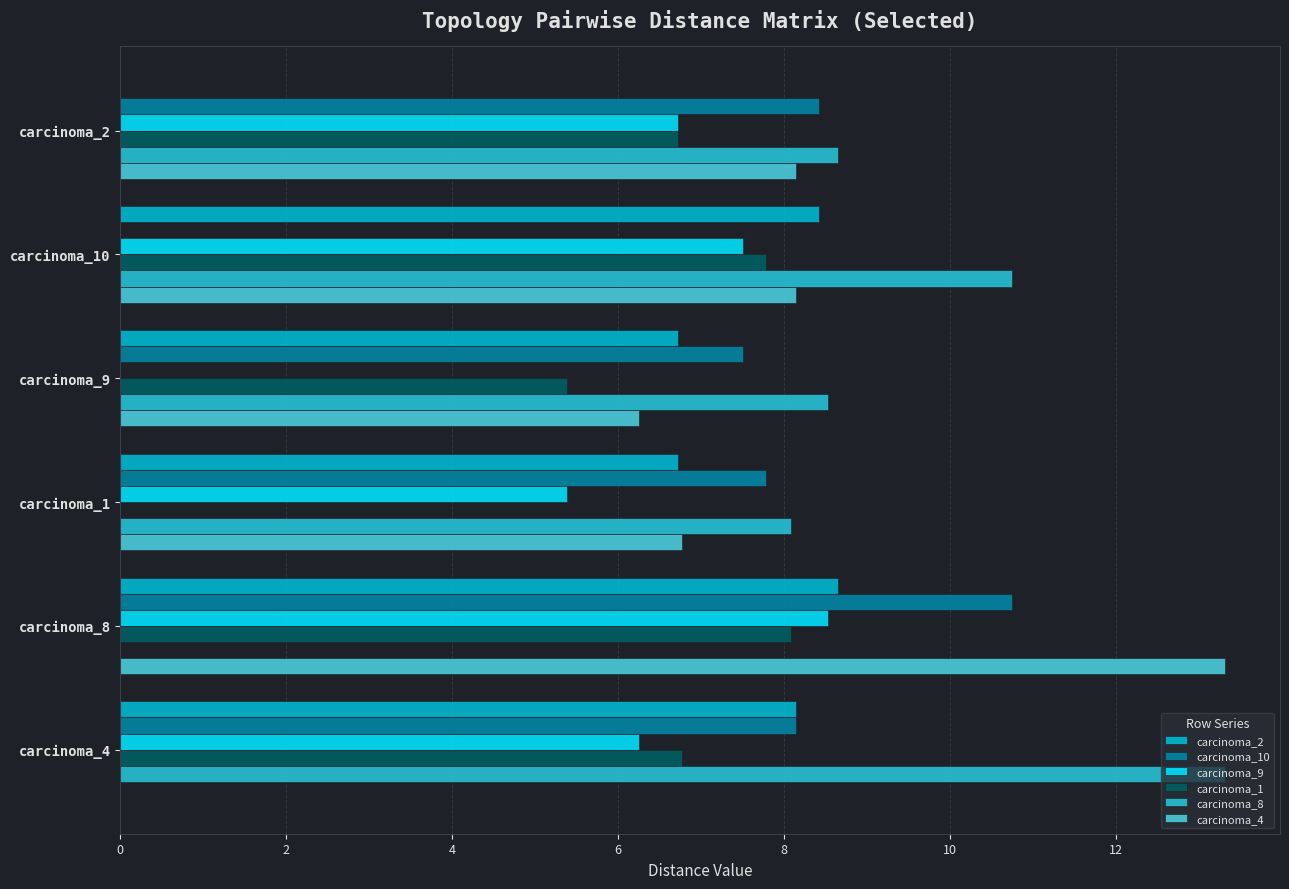

How many series are shown in this chart?

6